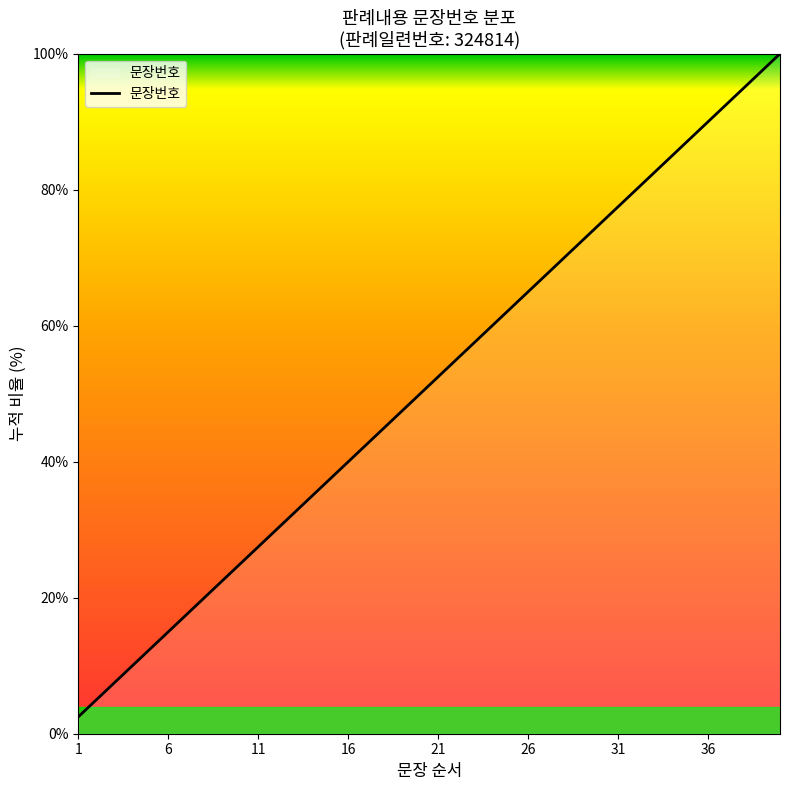

What is the smallest value displayed?

2.5